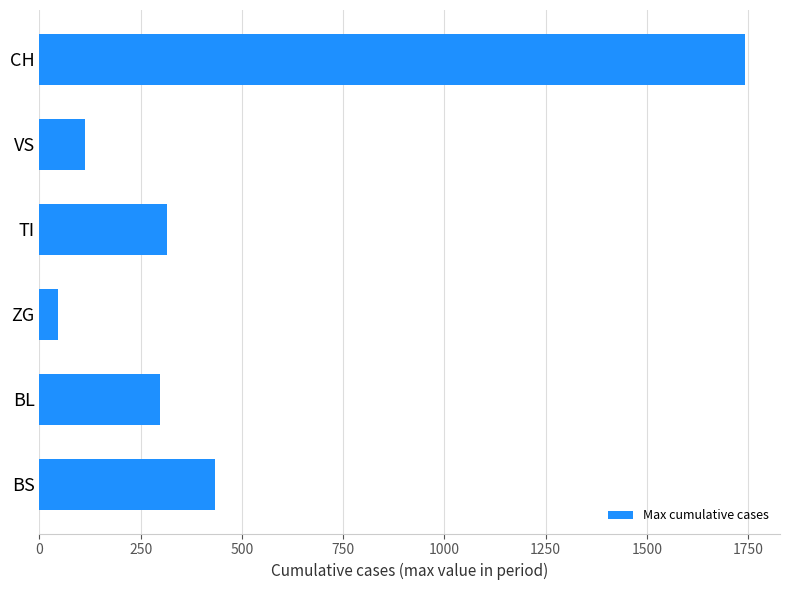

Rank the categories by value from lowest to highest.

ZG, VS, BL, TI, BS, CH